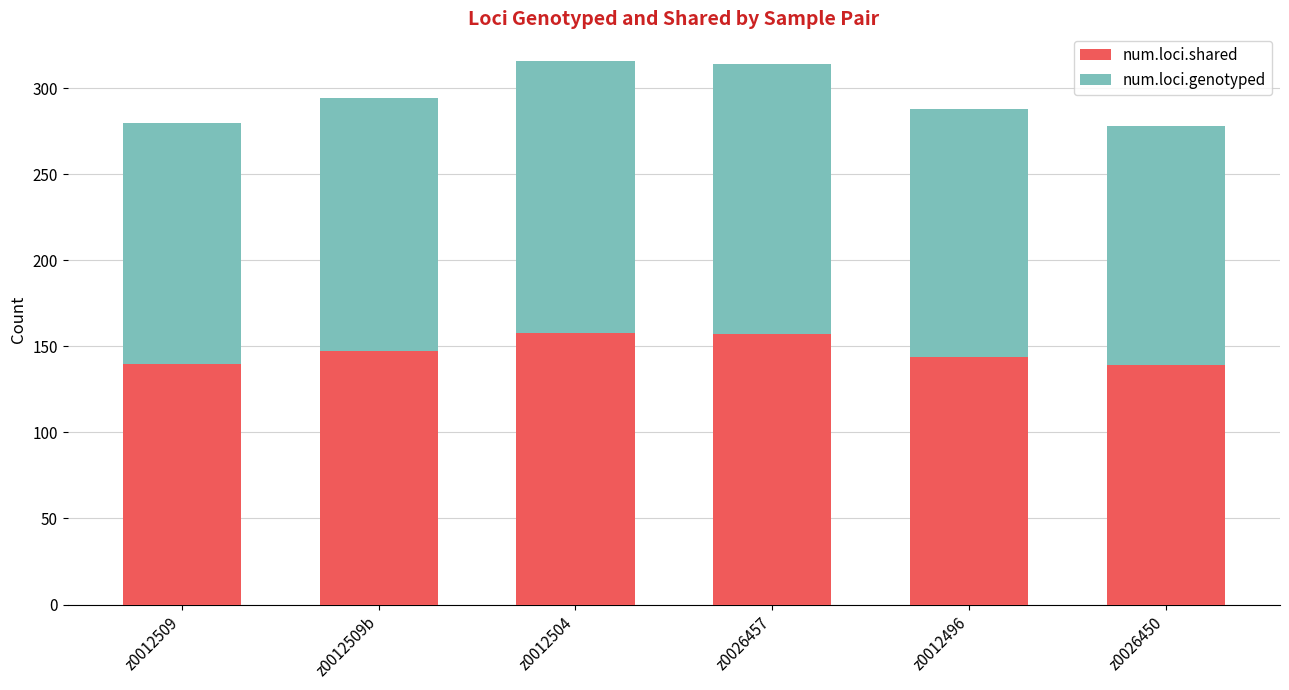

What is the minimum value for num.loci.shared?

139